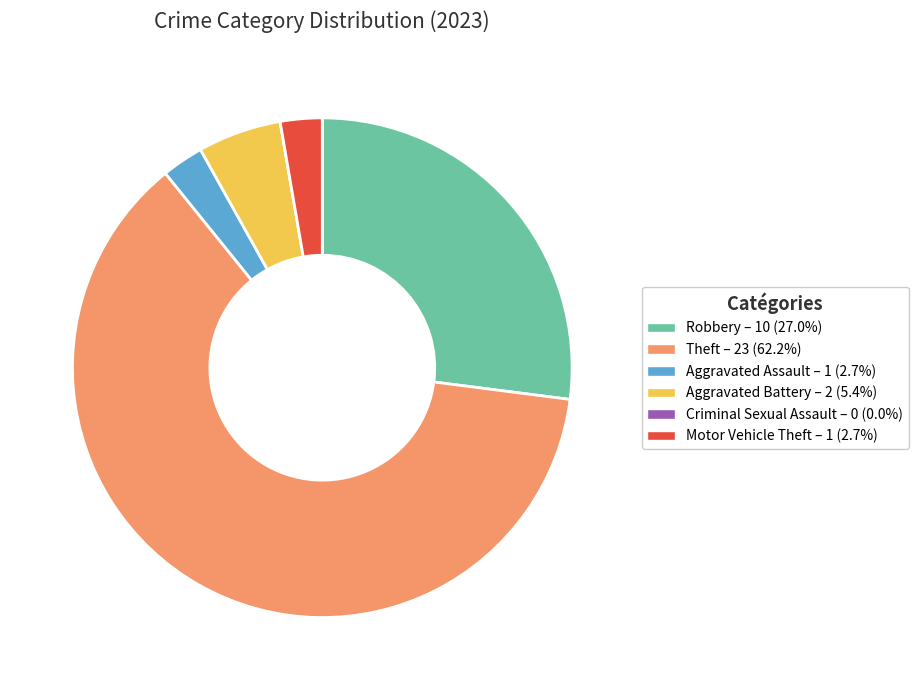

Approximately how many times larger is the value at Theft compared to Aggravated Assault?

23.0